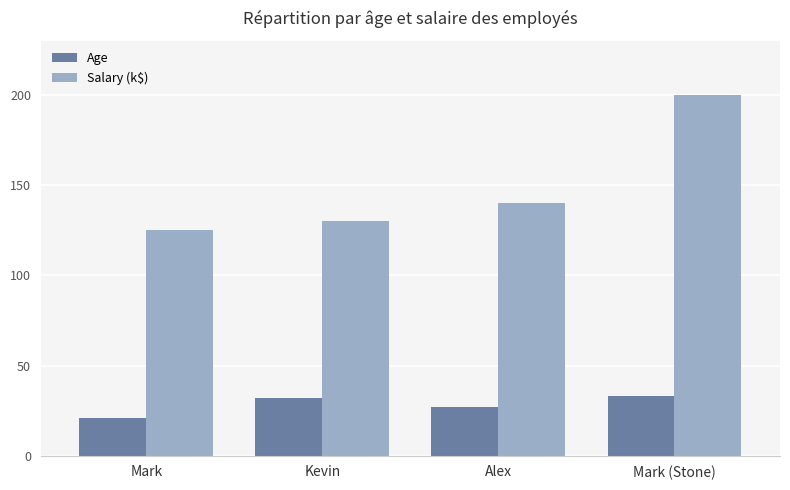

How many groups of bars are there?

4